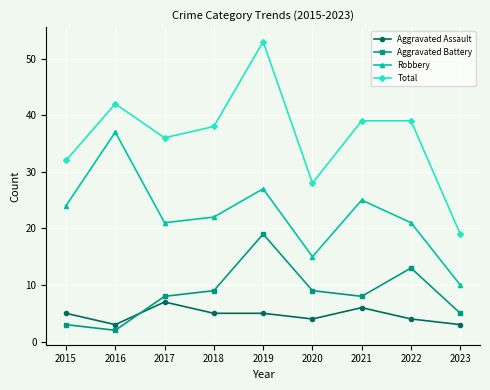

What is the difference between the maximum and minimum values in the Total series?

34